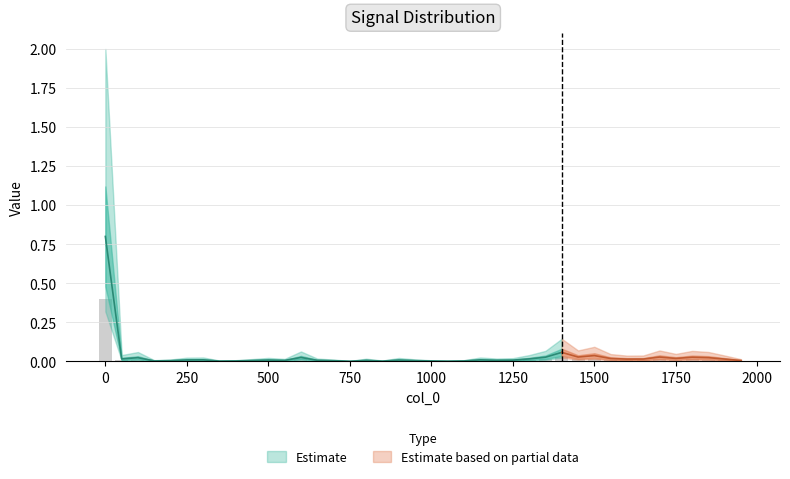

Is it true that the value at 600 is 0.0?

True